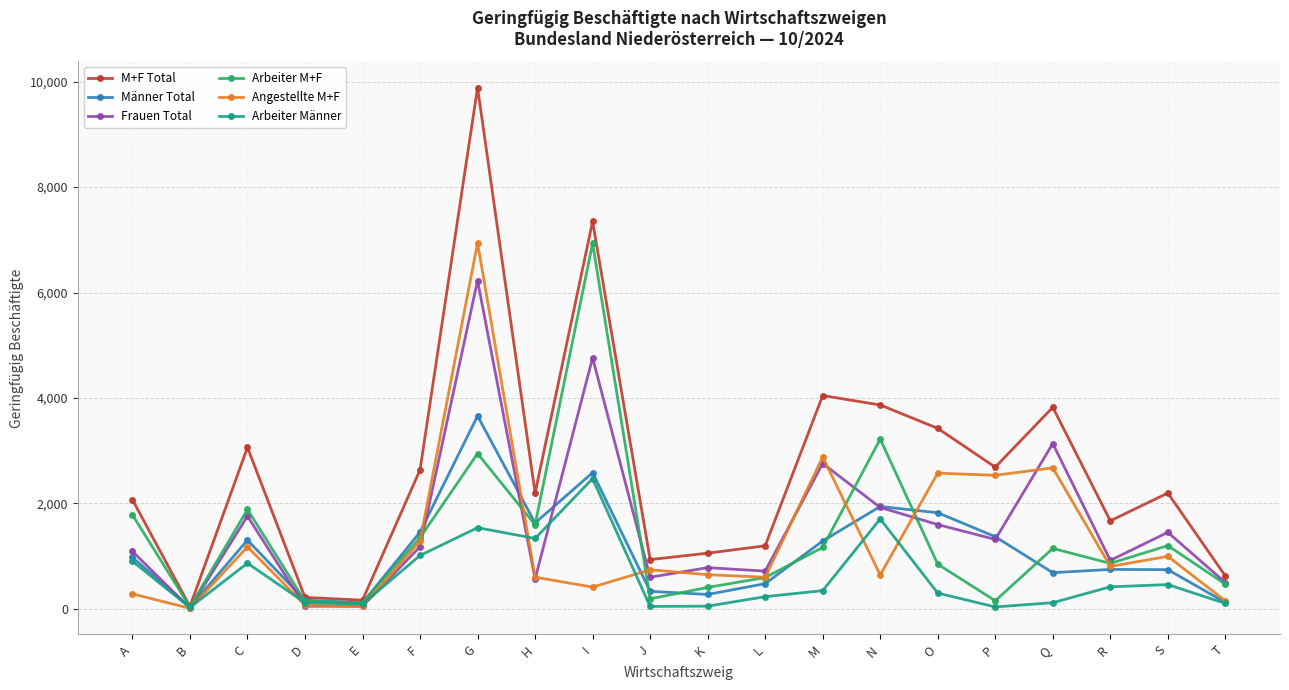

Which series has the largest total across all categories?

M+F Total